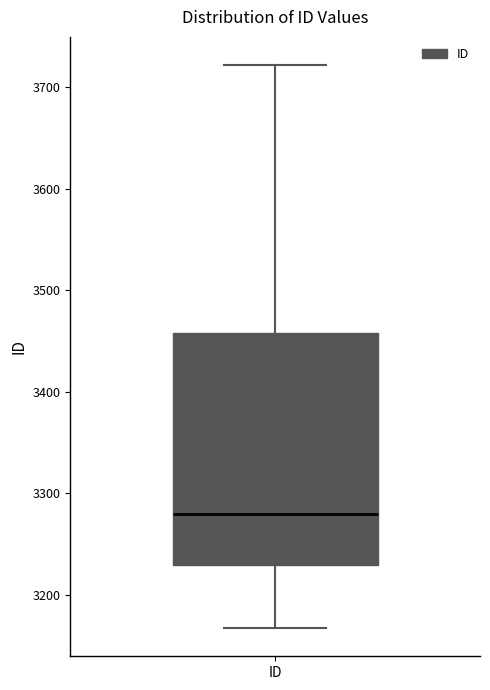

Where is the lower edge of the box for ID on the y-axis? The values are not printed on the chart, so give them approximately, as read against the axis.

3230